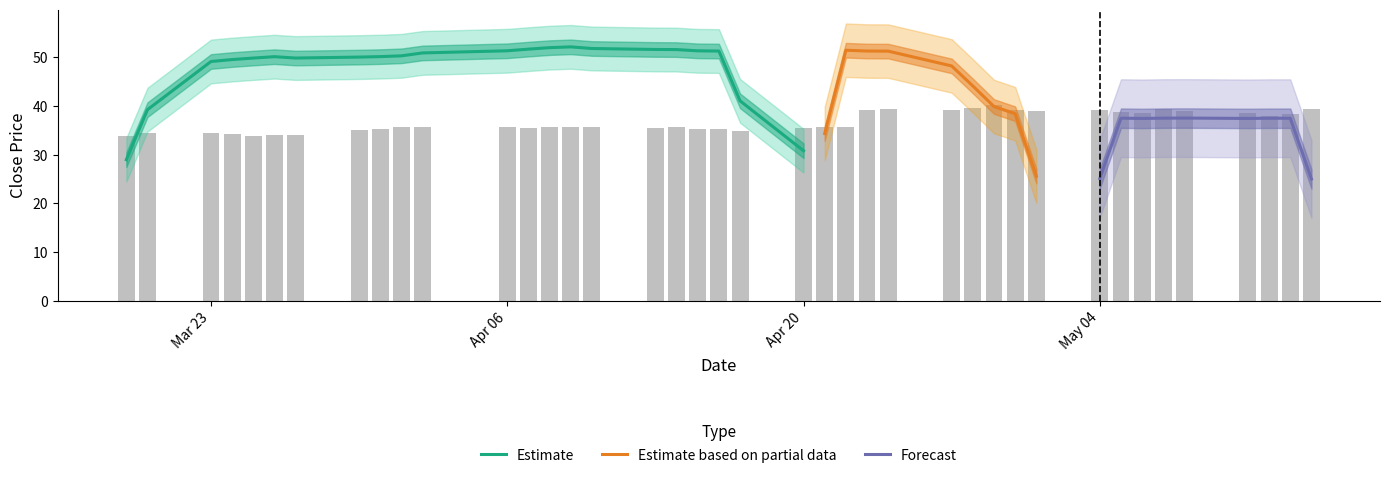

What is the average value?

36.7